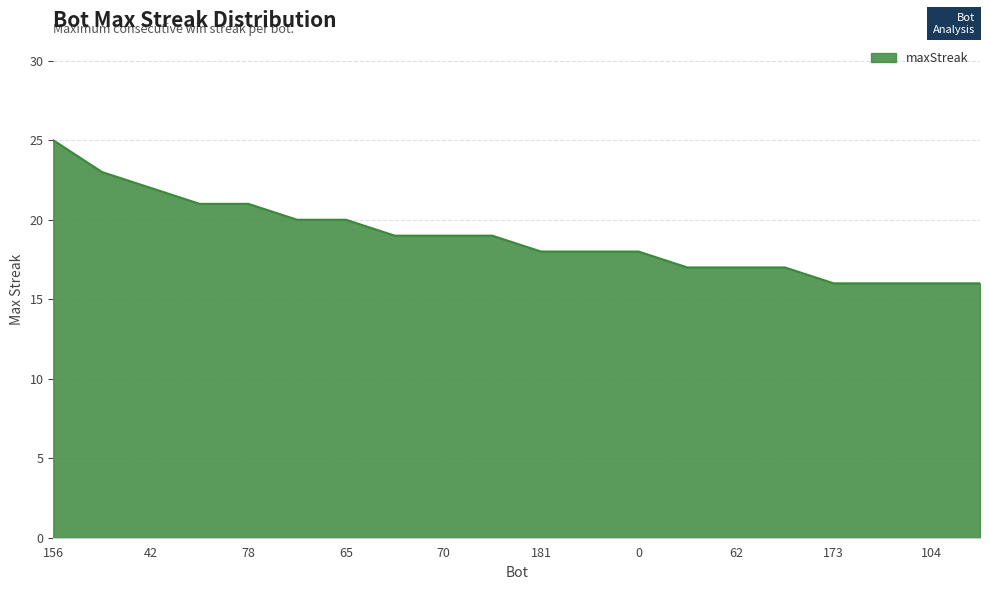

What is the difference between the maximum and minimum values?

9